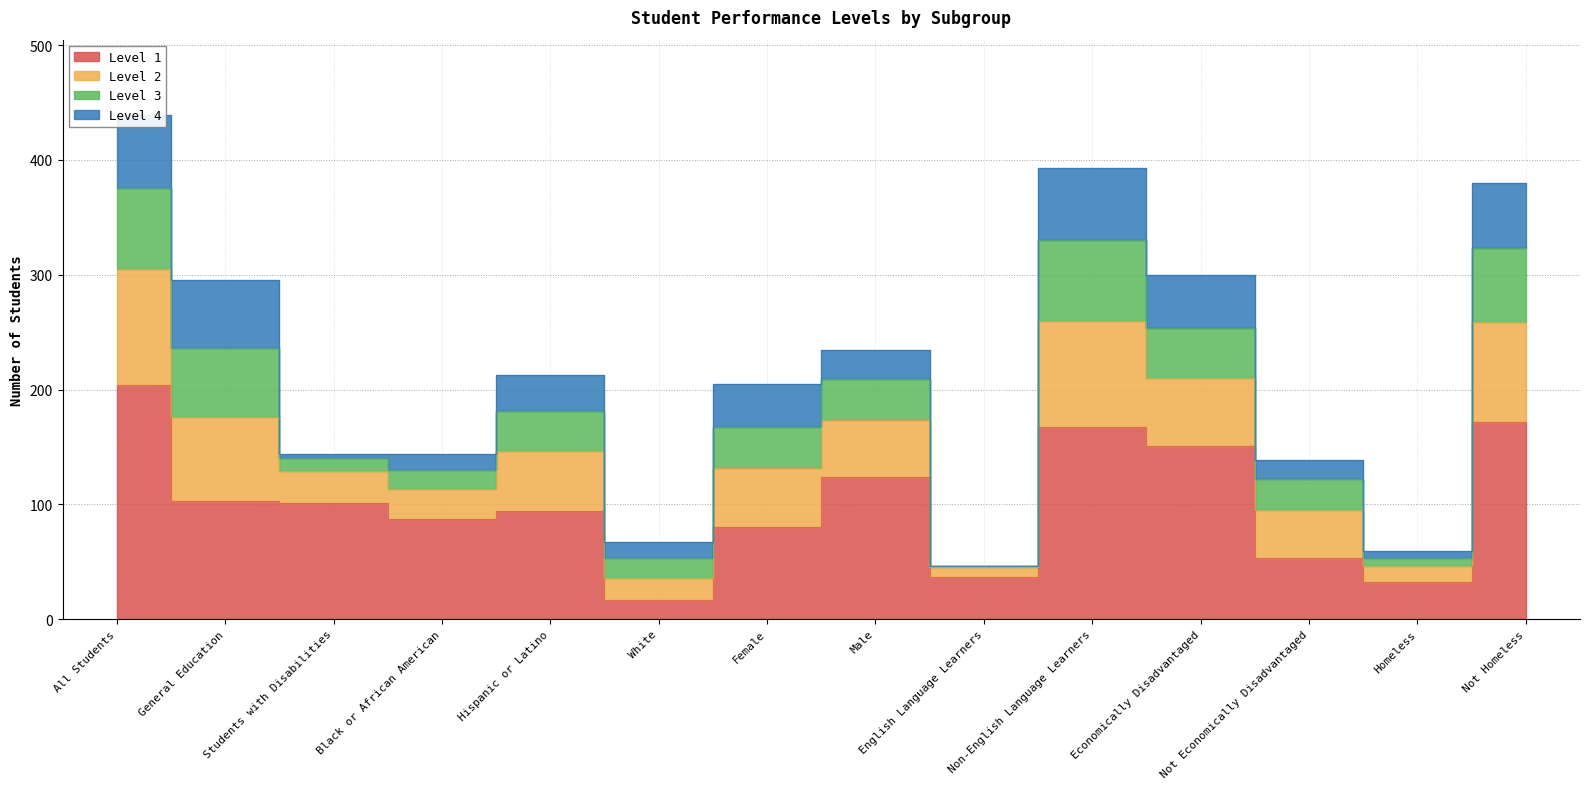

What is the smallest value displayed?

17